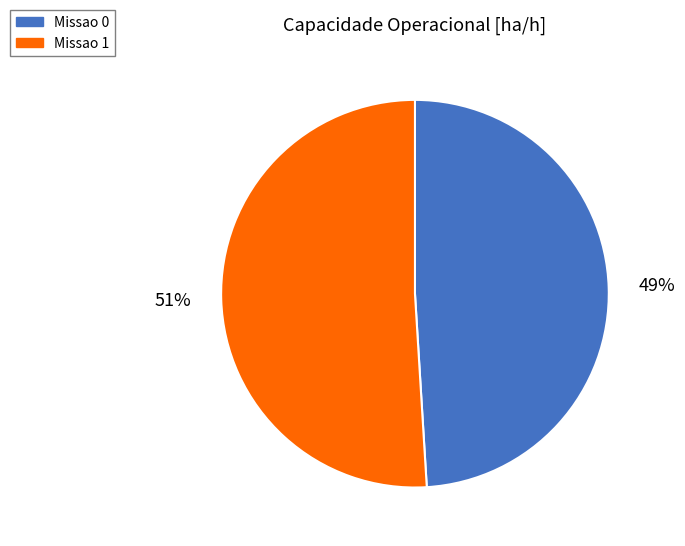

Do Missao 0 and Missao 1 together represent more than half of the pie?

Yes